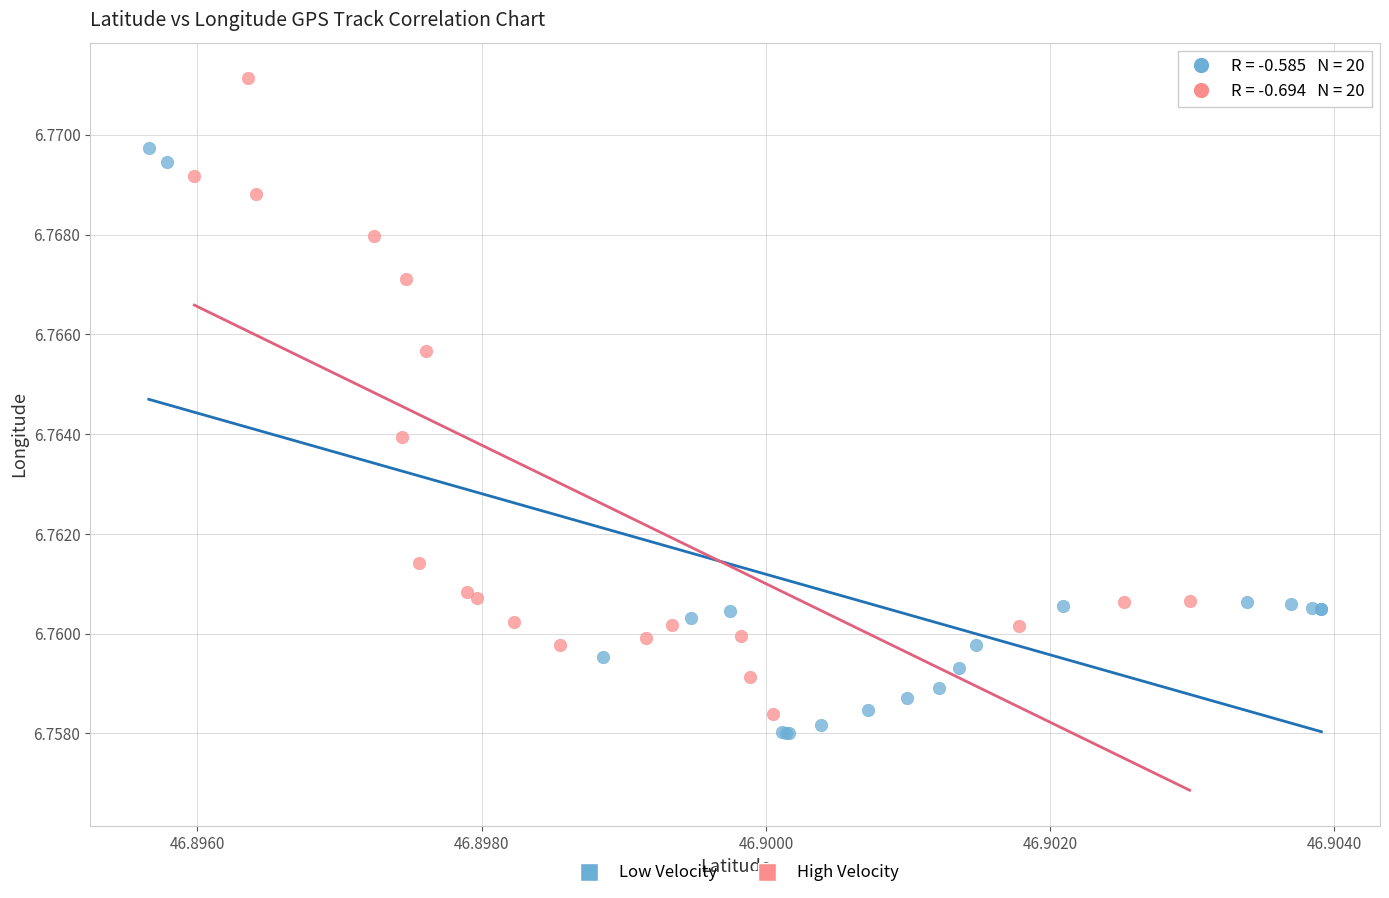

Which series has the widest spread of Y values?

High Velocity